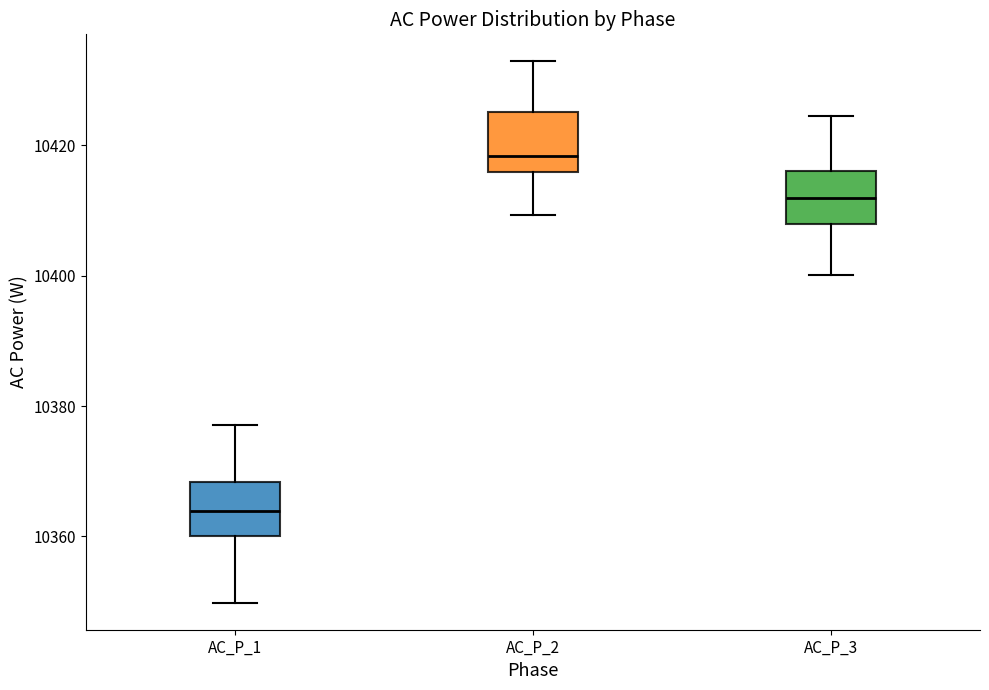

Reading left to right, transcribe this box plot: for each box, give where its median line is, the range the box spans, and where its two whiskers end, as read against the y-axis. The values are not printed on the chart, so give them approximately, as read against the axis.

AC_P_1: median 10364, box 10360 to 10368, whiskers 10350 to 10378
AC_P_2: median 10418, box 10416 to 10426, whiskers 10410 to 10432
AC_P_3: median 10412, box 10408 to 10416, whiskers 10400 to 10424